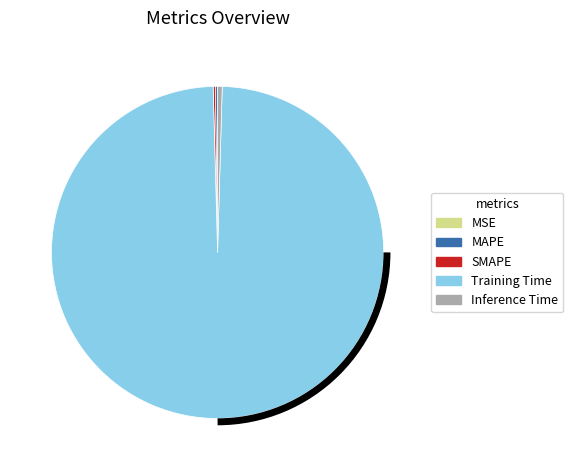

Which category accounts for the majority?

Training Time